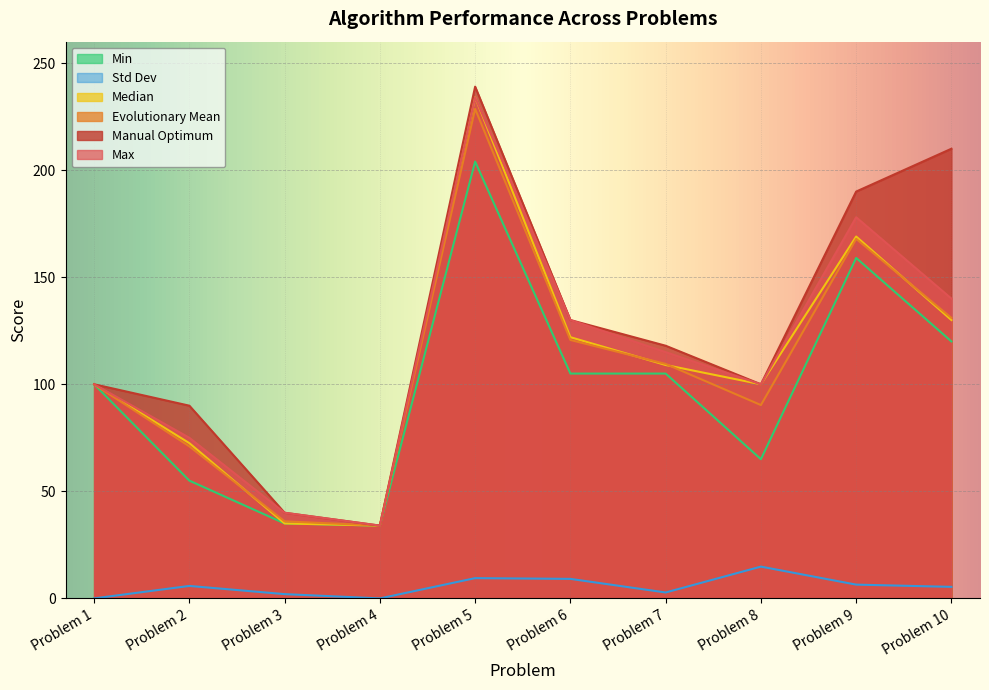

What are all the series names shown in the legend?

Min, Std Dev, Median, Evolutionary Mean, Manual Optimum, Max